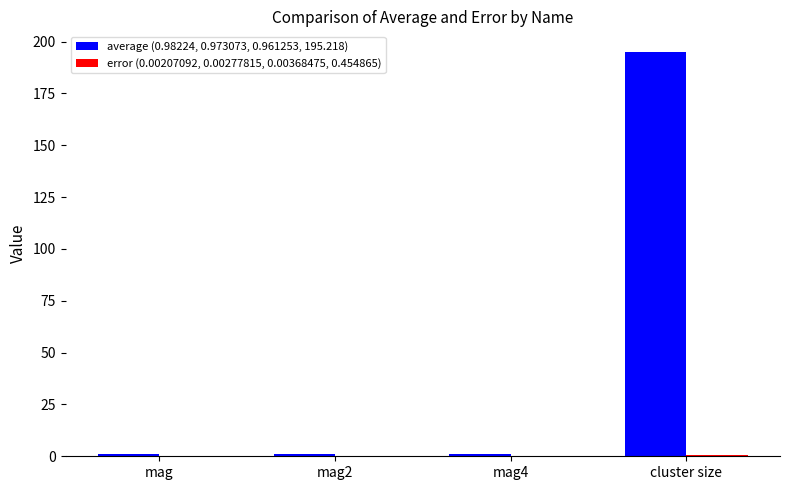

Which category has the highest value across all series?

cluster size